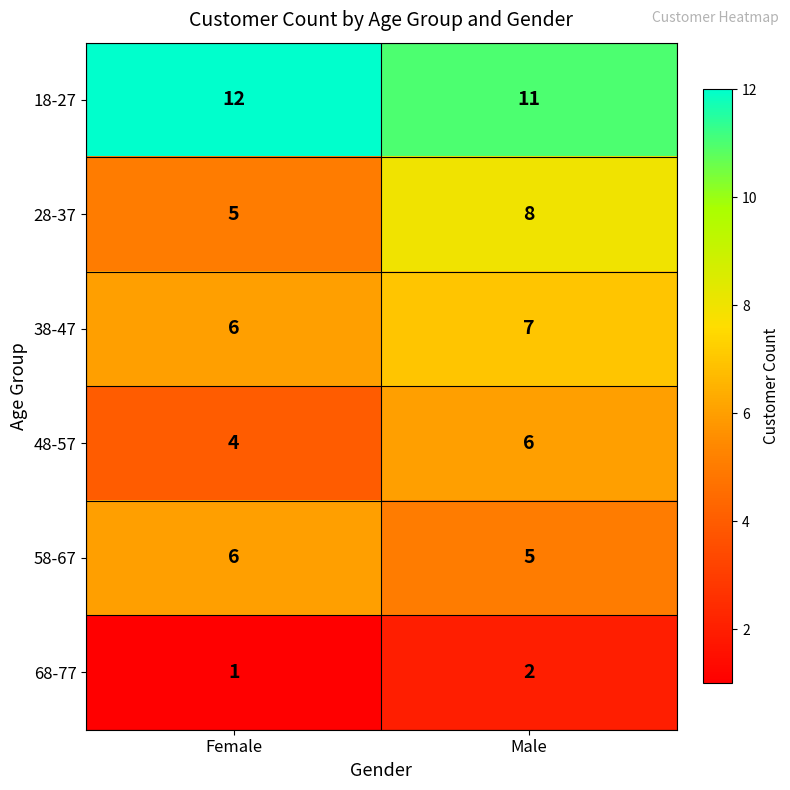

The 38-47 series shows 9 at Female. True or false?

False